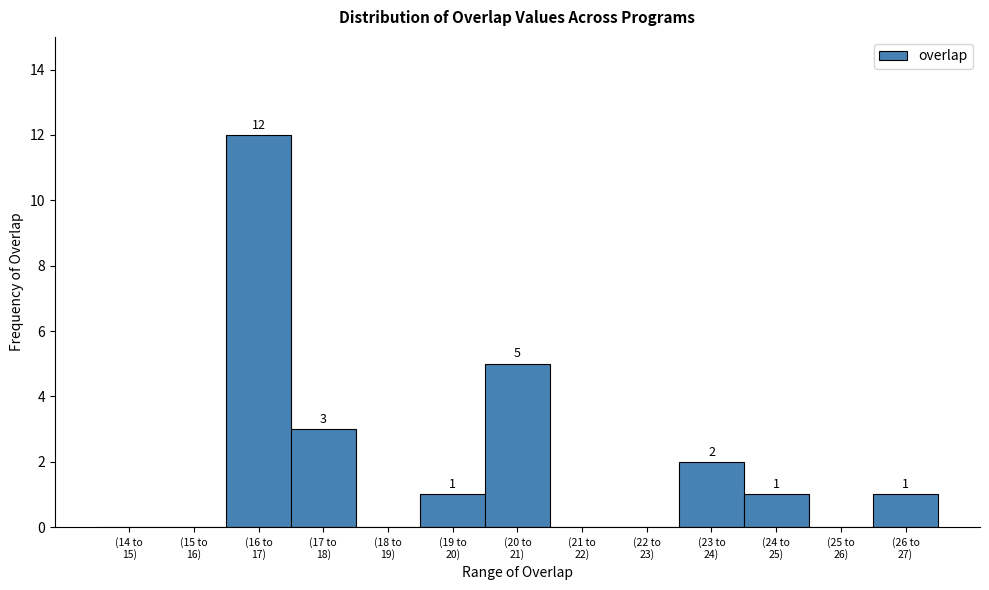

What is the greatest value displayed?

12